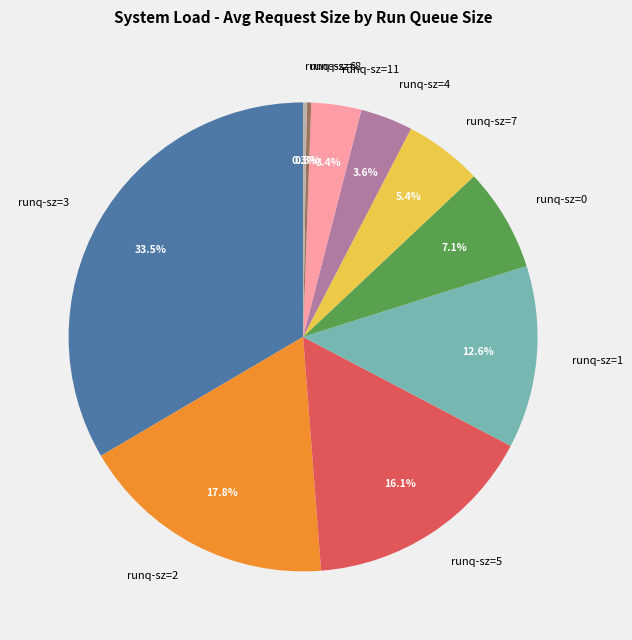

To the nearest percent, what is the difference between the largest and smallest slice percentages?

33%